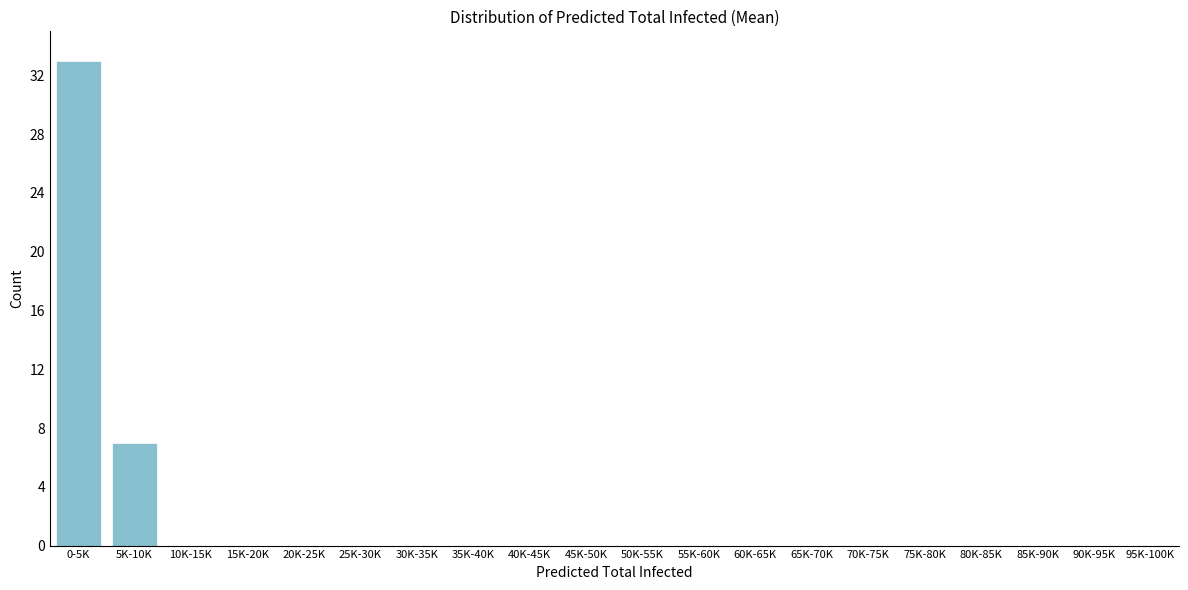

Reading right to left, what are all the values shown in this chart?

95K-100K=0	90K-95K=0	85K-90K=0	80K-85K=0	75K-80K=0	70K-75K=0	65K-70K=0	60K-65K=0	55K-60K=0	50K-55K=0	45K-50K=0	40K-45K=0	35K-40K=0	30K-35K=0	25K-30K=0	20K-25K=0	15K-20K=0	10K-15K=0	5K-10K=7	0-5K=33